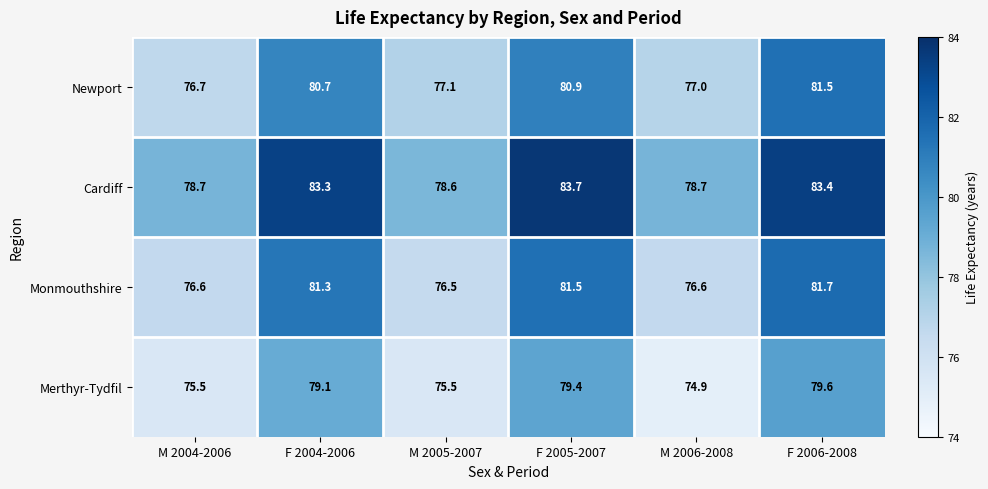

At which label does Cardiff reach its minimum?

M 2005-2007